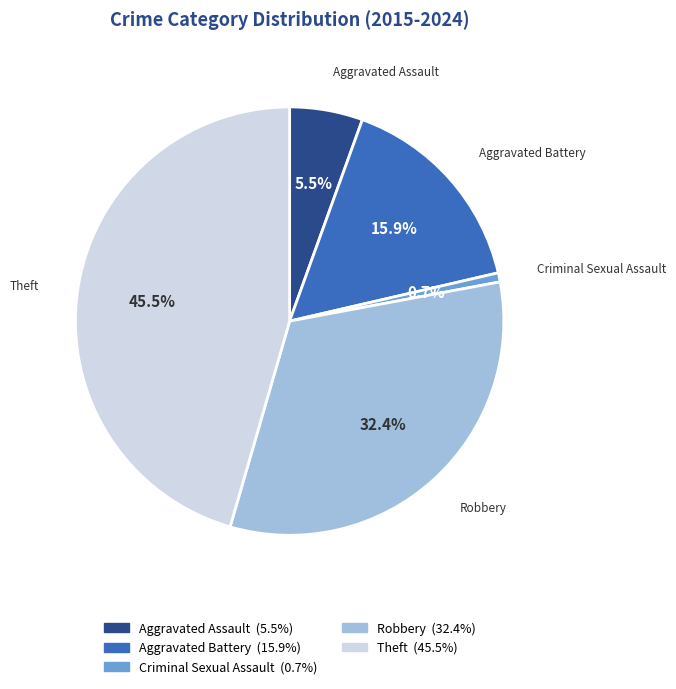

Which has a higher value, Aggravated Assault or Theft?

Theft